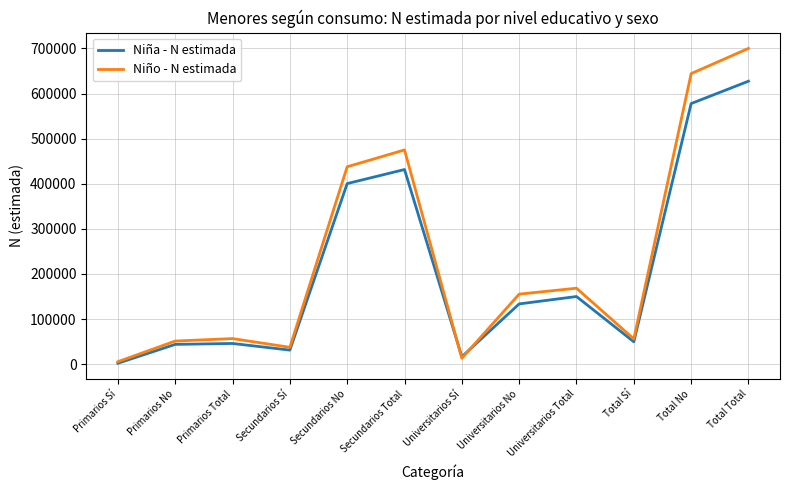

What is the greatest value displayed?

700213